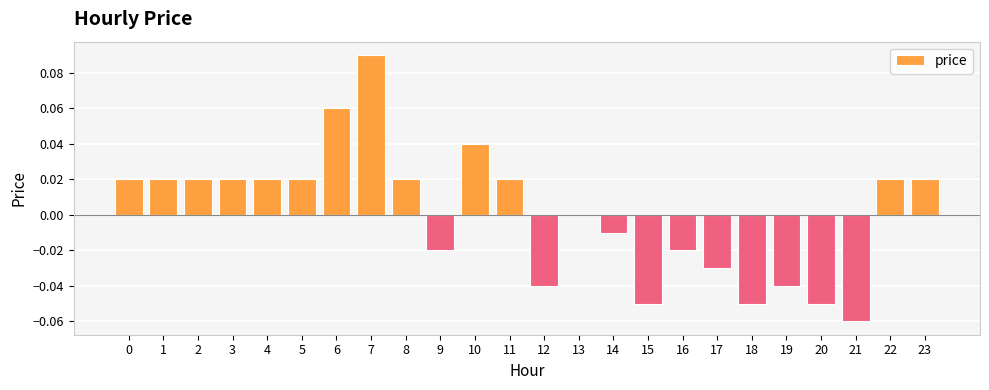

Where is the data nearest to the value 0?

13